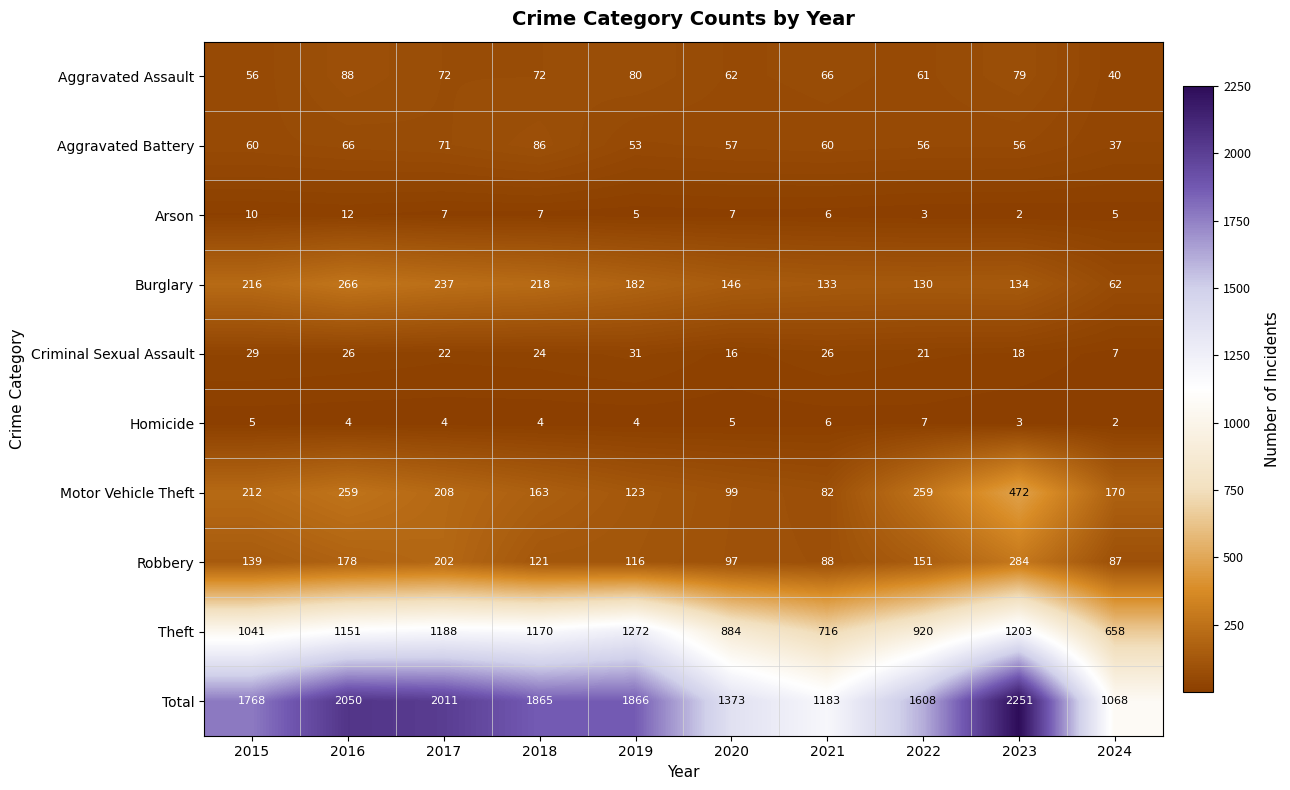

What is the total value across all series at 2019?

3732